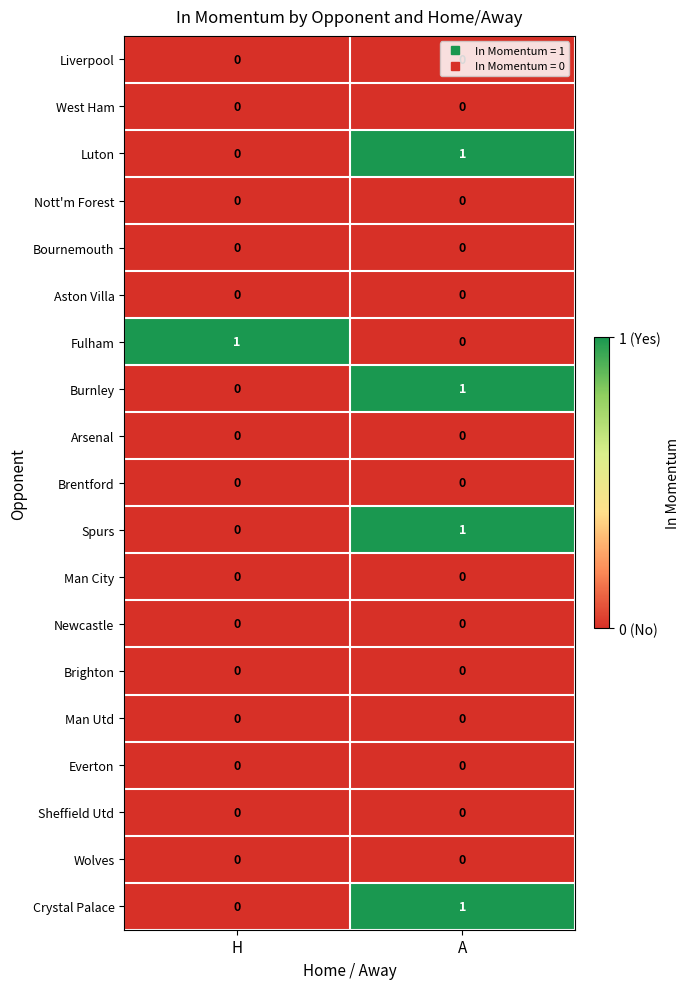

The value of Brighton at A is 0. True or false?

True